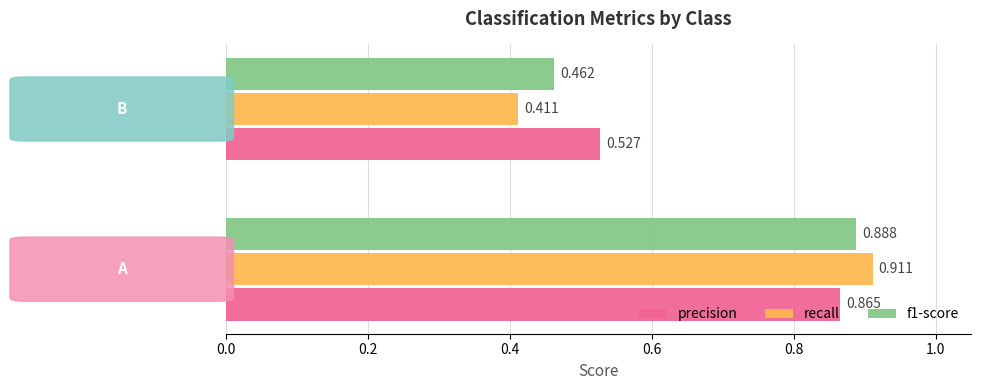

Which series has the largest range (max minus min)?

recall